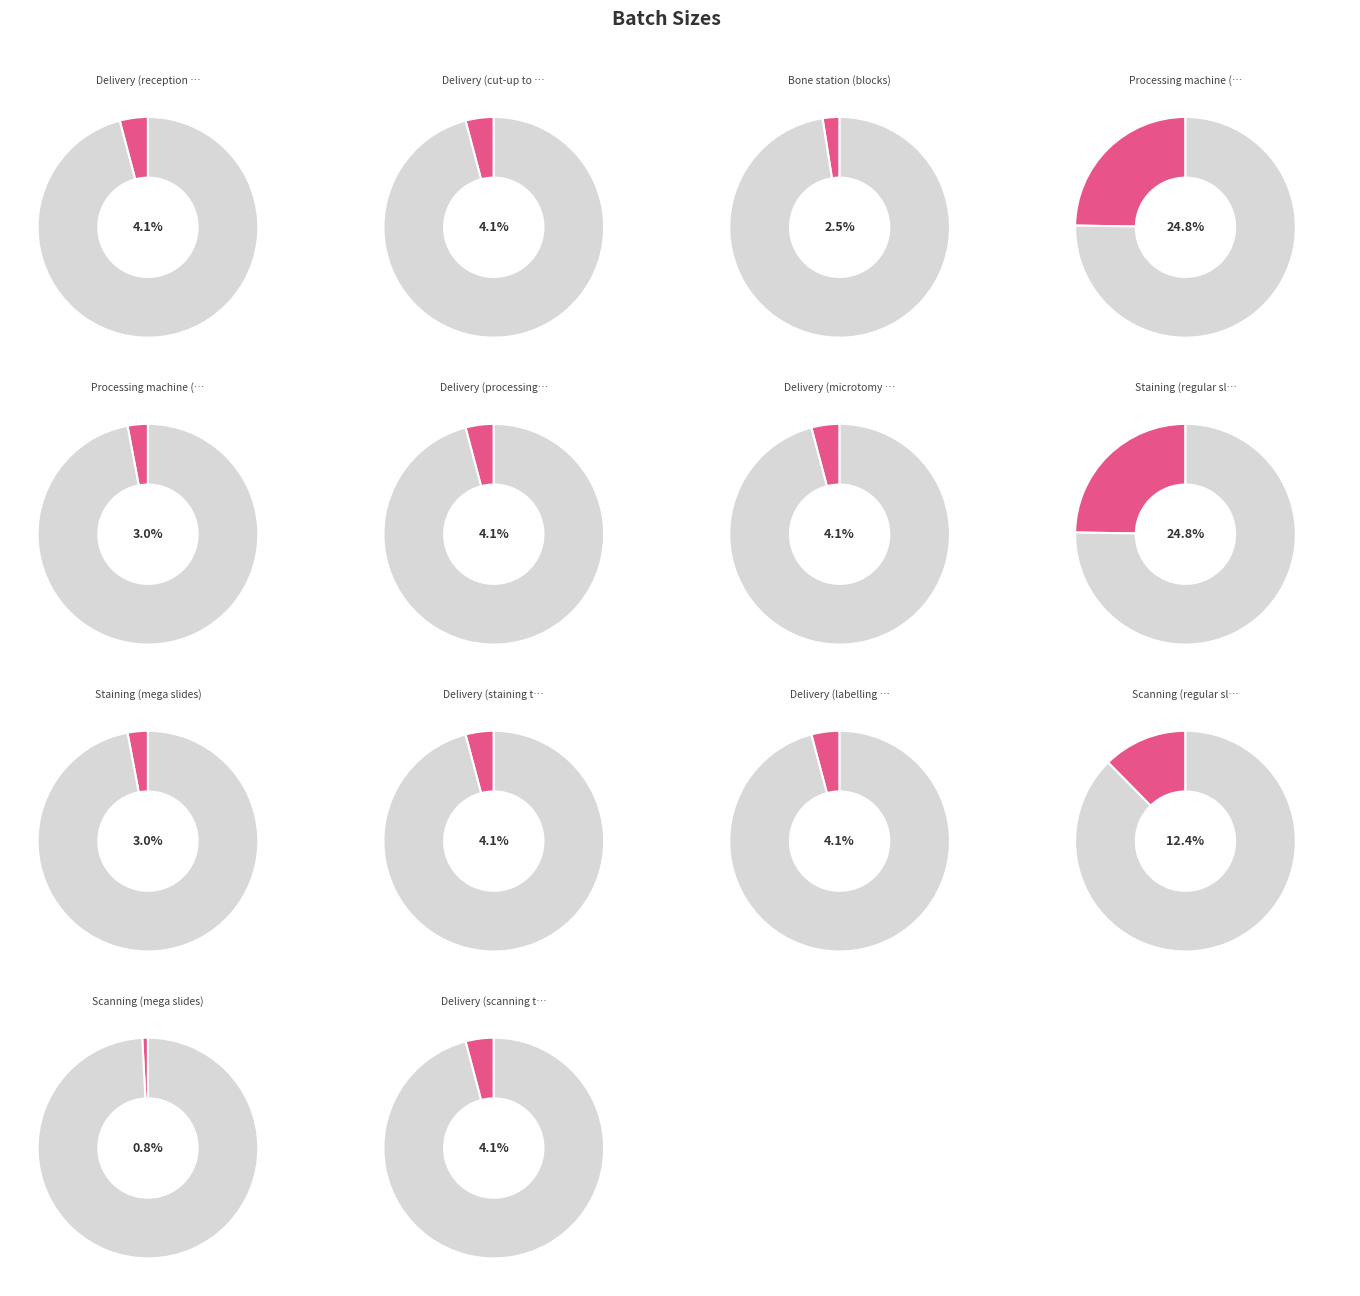

What percentage is the Scanning (mega slides) slice, to the nearest percent?

1%